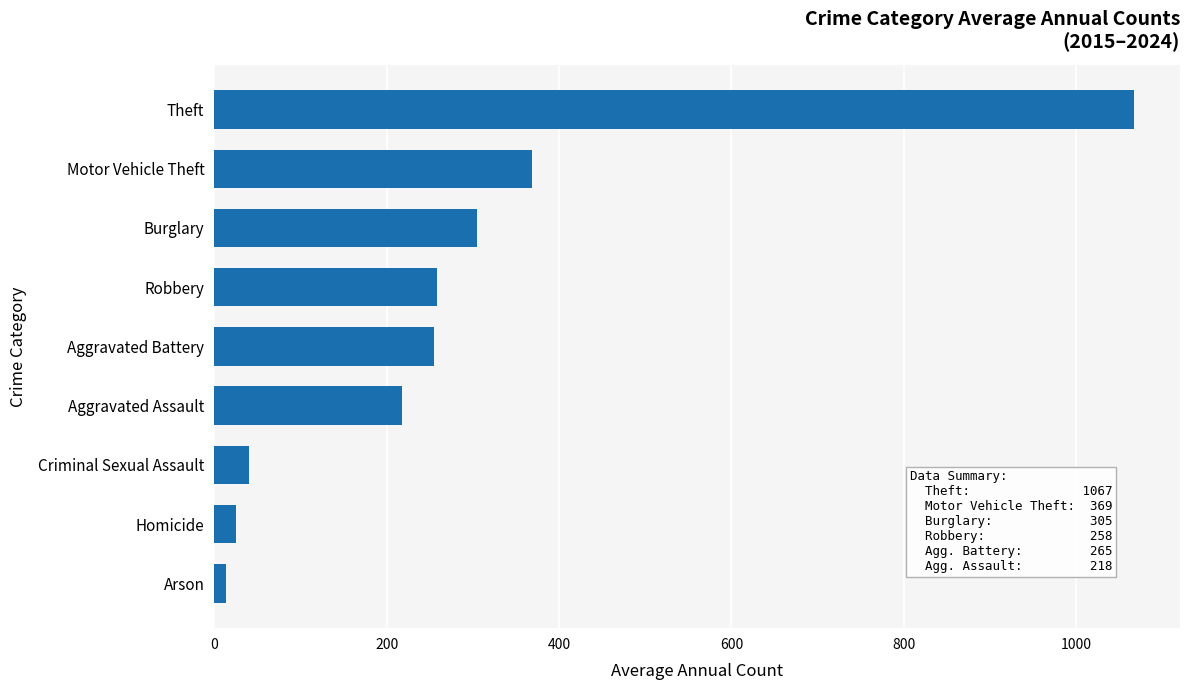

What is the maximum value shown in the chart?

1066.9